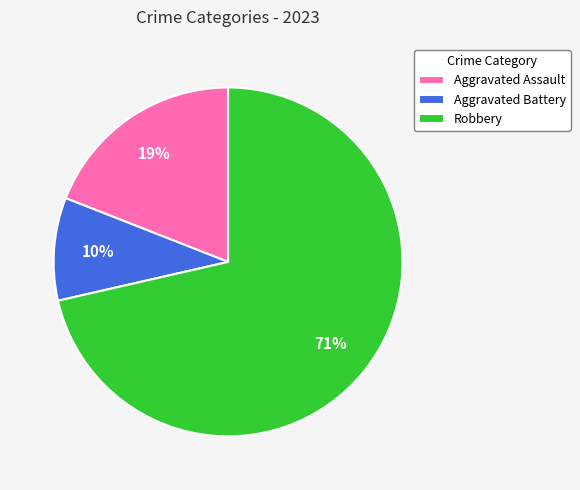

Between Aggravated Assault and Aggravated Battery, which is larger?

Aggravated Assault